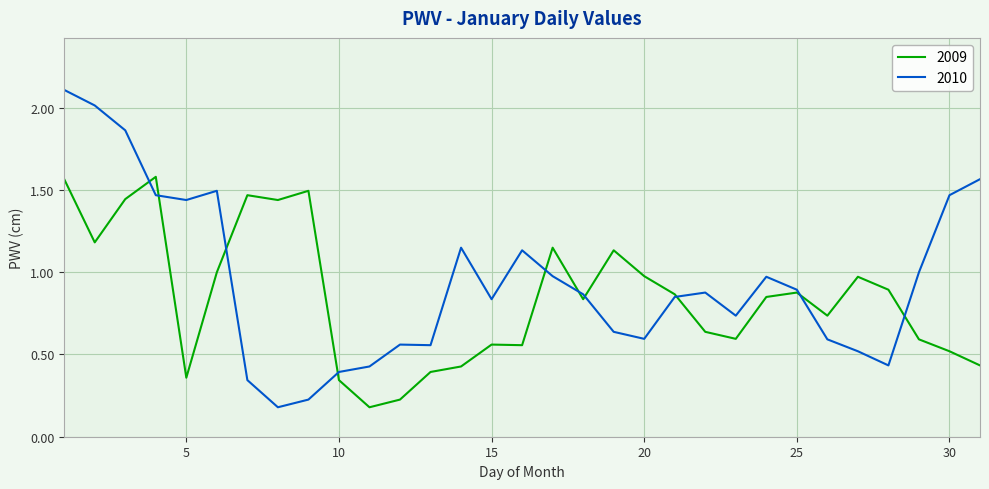

Does the chart have visible grid lines?

Yes